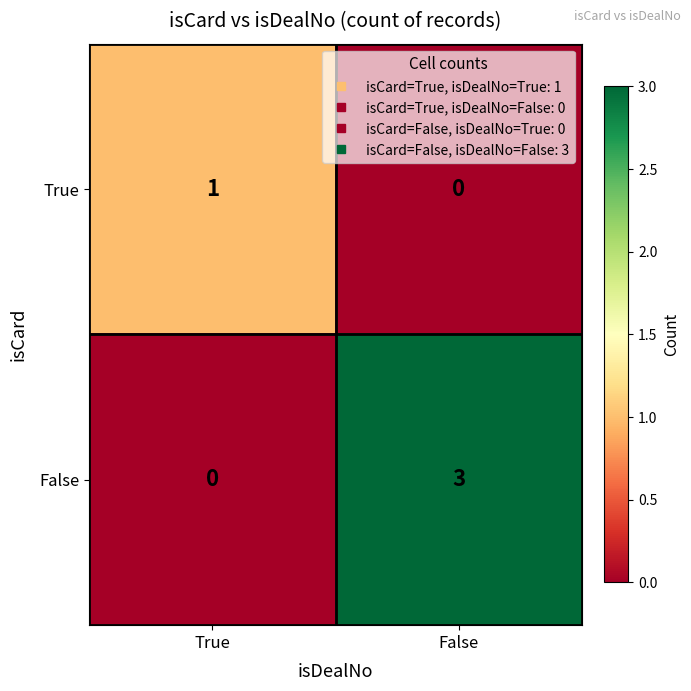

The value of False at True is 0. True or false?

True